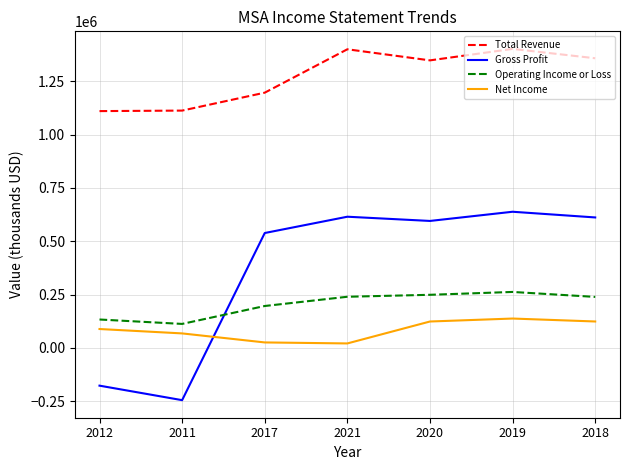

What position from the right is 2012?

7